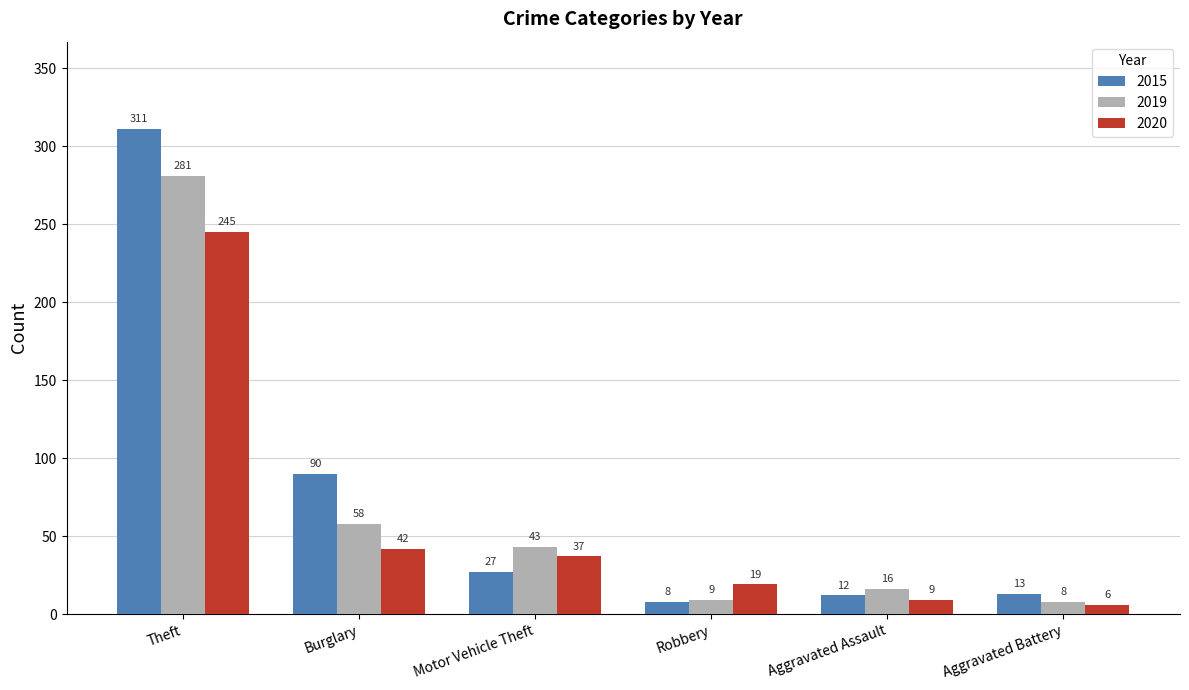

How many bars are there in total?

18